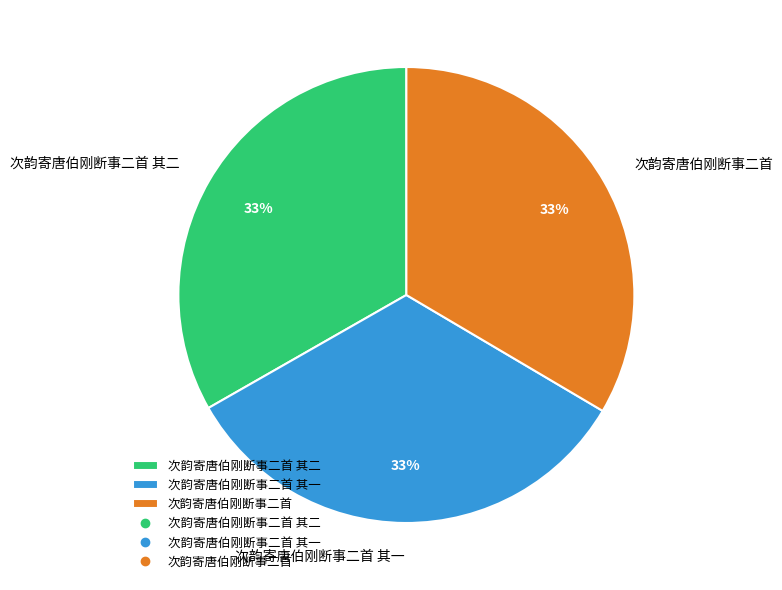

Do 次韵寄唐伯刚断事二首 其二 and 次韵寄唐伯刚断事二首 together represent more than half of the pie?

Yes